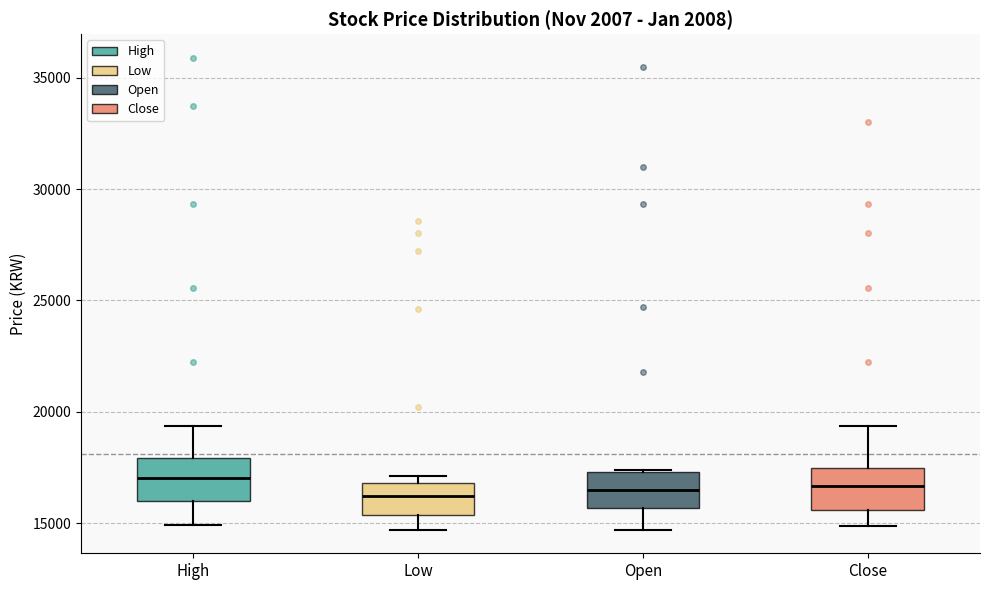

Reading left to right, transcribe this box plot: for each box, give where its median line is, the range the box spans, and where its two whiskers end, as read against the y-axis. The values are not printed on the chart, so give them approximately, as read against the axis.

High: median 17000, box 16000 to 18000, whiskers 15000 to 19500
Low: median 16000, box 15500 to 17000, whiskers 14500 to 17000 (just above the box's upper edge)
Open: median 16500, box 15500 to 17500, whiskers 14500 to 17500
Close: median 16500, box 15500 to 17500, whiskers 15000 to 19500